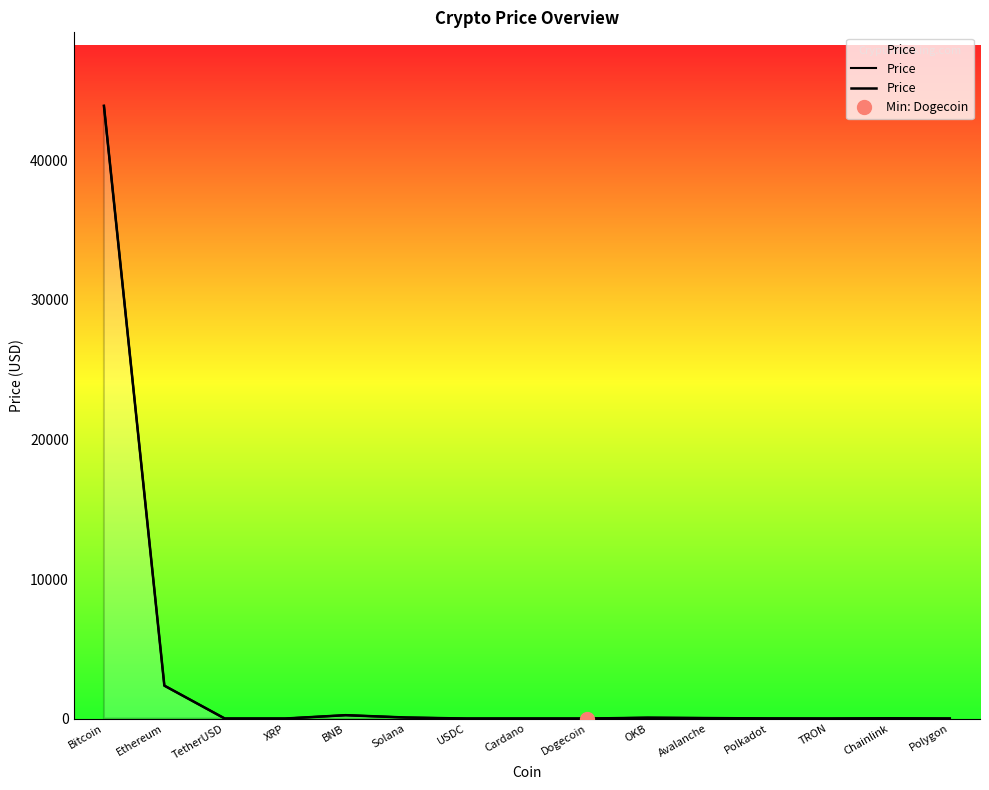

The value at Chainlink is 7.0. True or false?

False